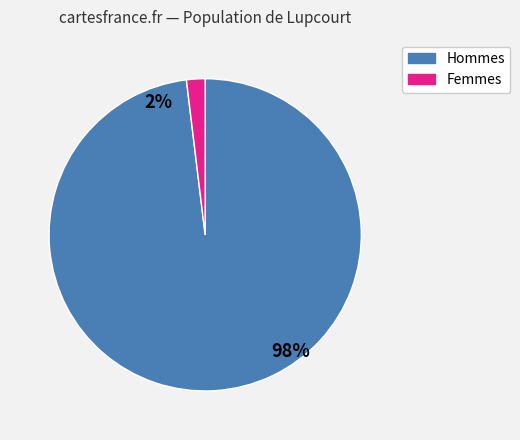

The 0 slice represents 65% of the pie. True or false?

False